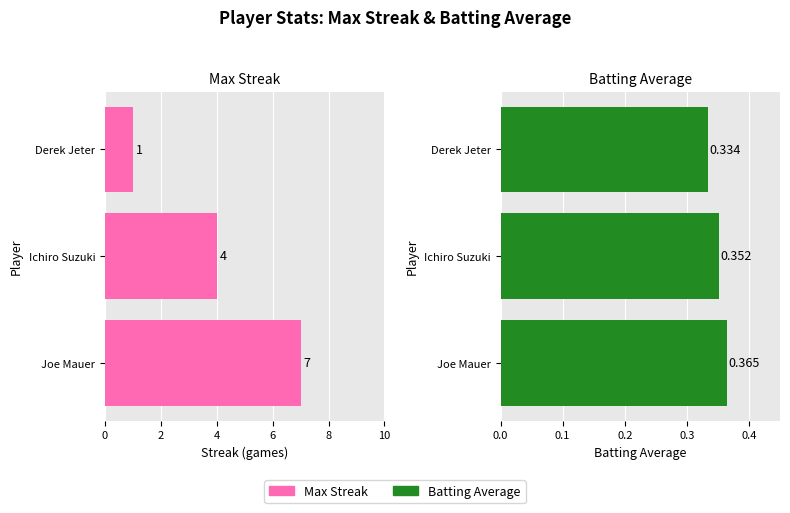

Count the Max Streak values in the range 1 to 7.

3